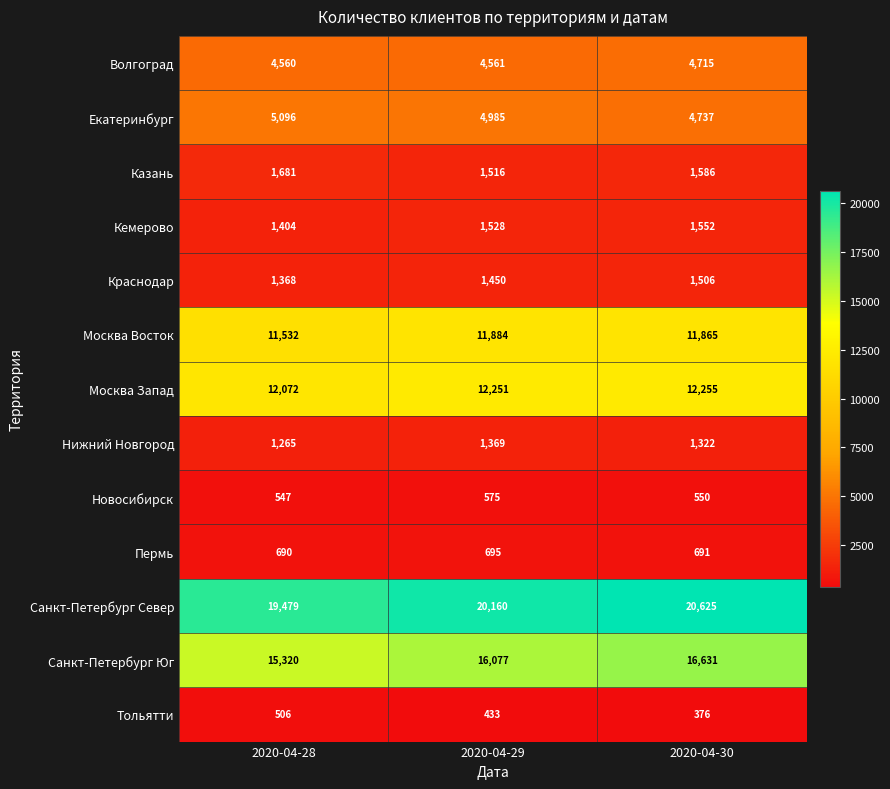

How many data points in Кемерово are less than 1528?

1